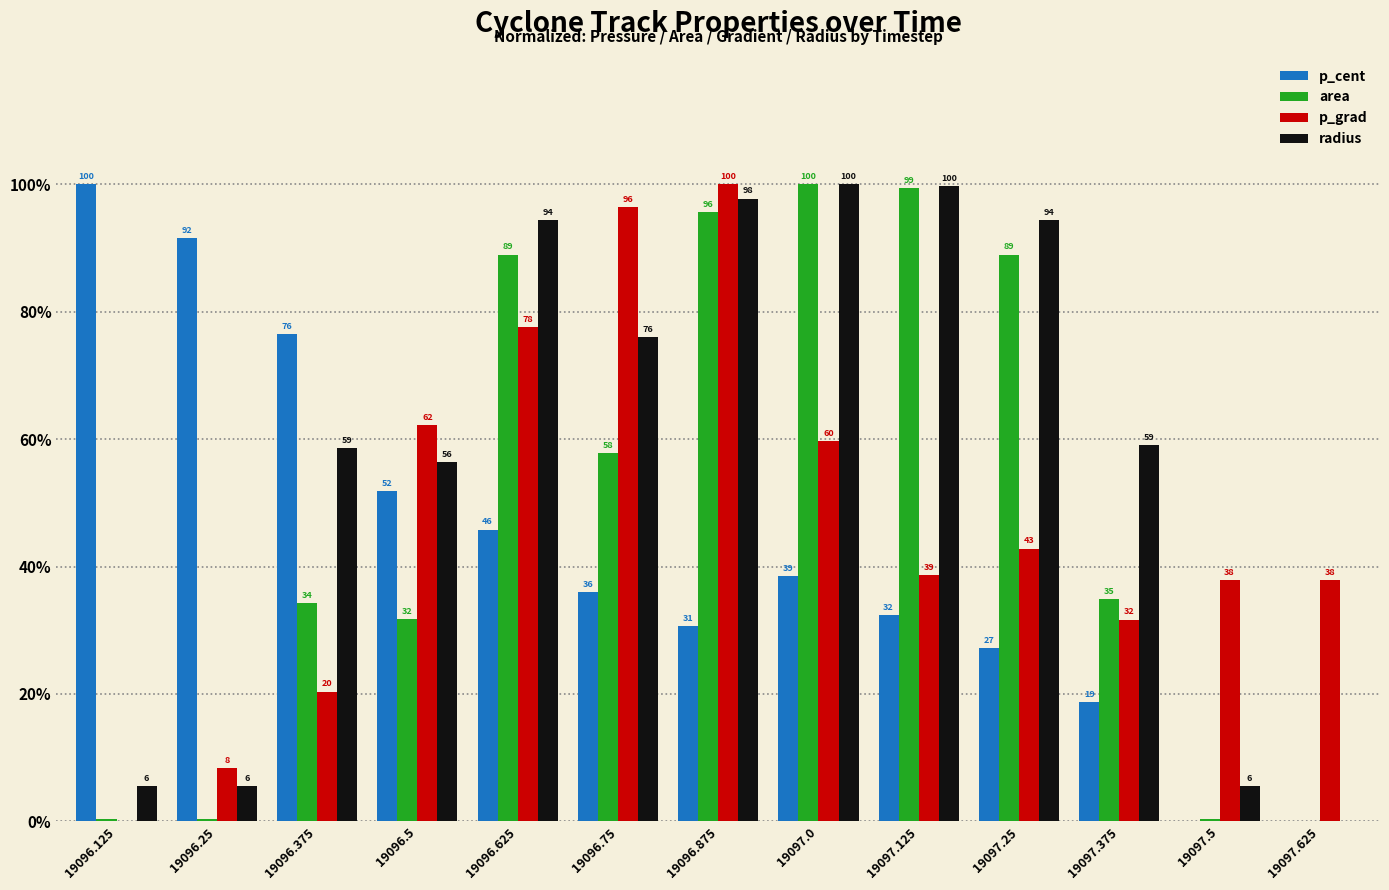

At which category is the sum across all series the highest?

19096.875